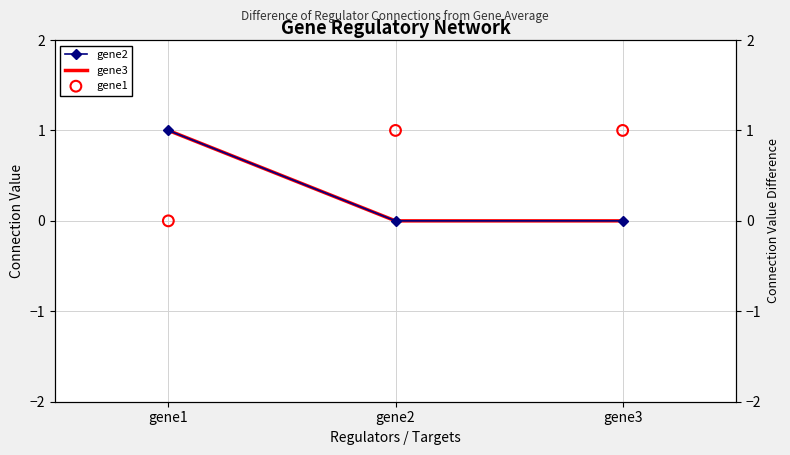

At how many categories does at least one series exceed 0?

3